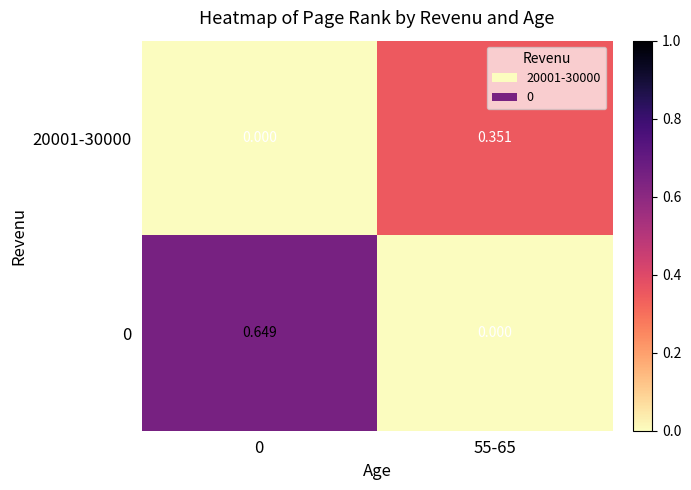

Is the value of 0 at 55-65 greater than the value of 20001-30000 at 55-65?

No